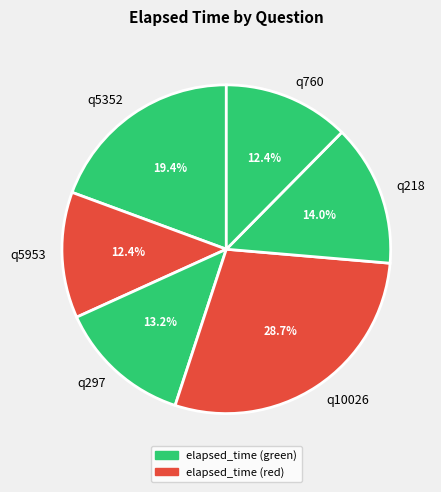

The q760 slice represents 12% of the pie. True or false?

True